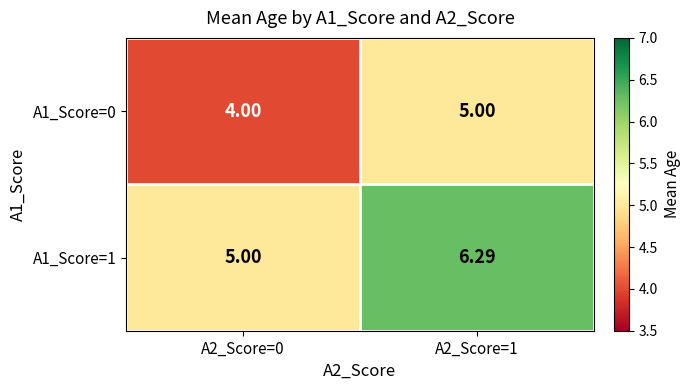

What is the greatest value displayed?

6.3